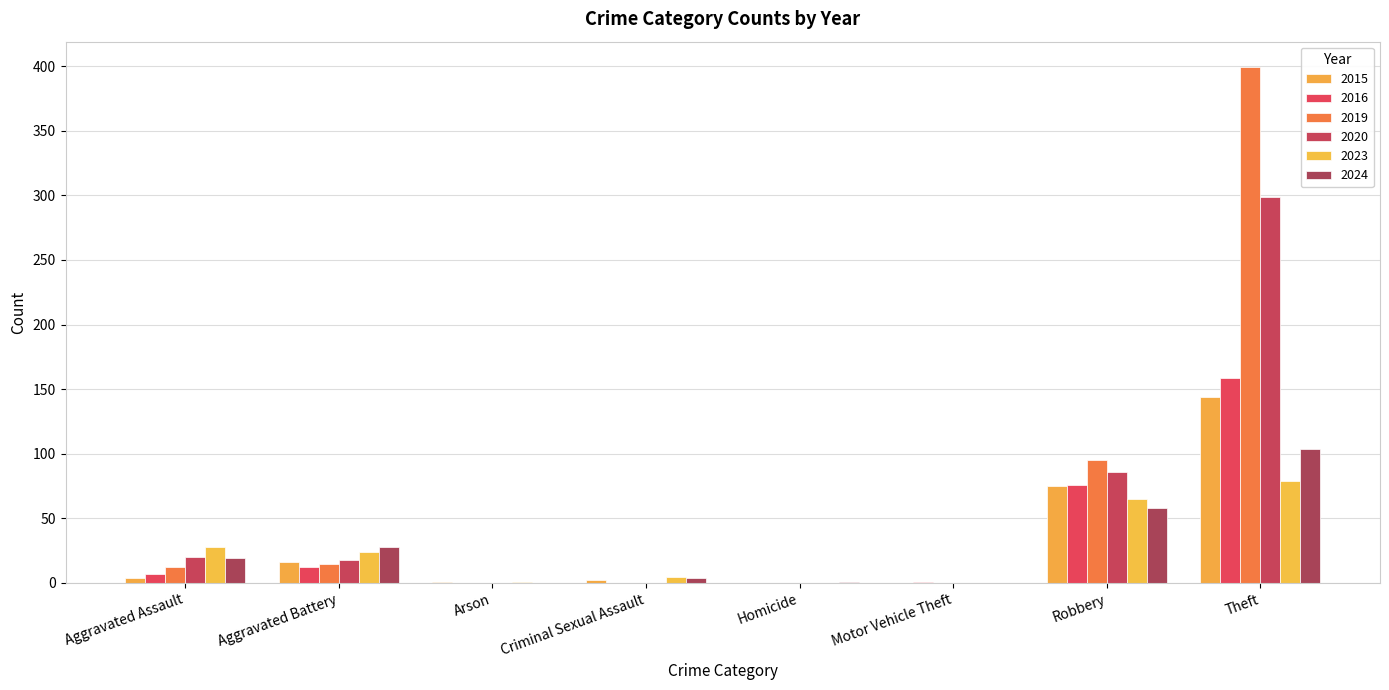

Which series has the largest range (max minus min)?

2019